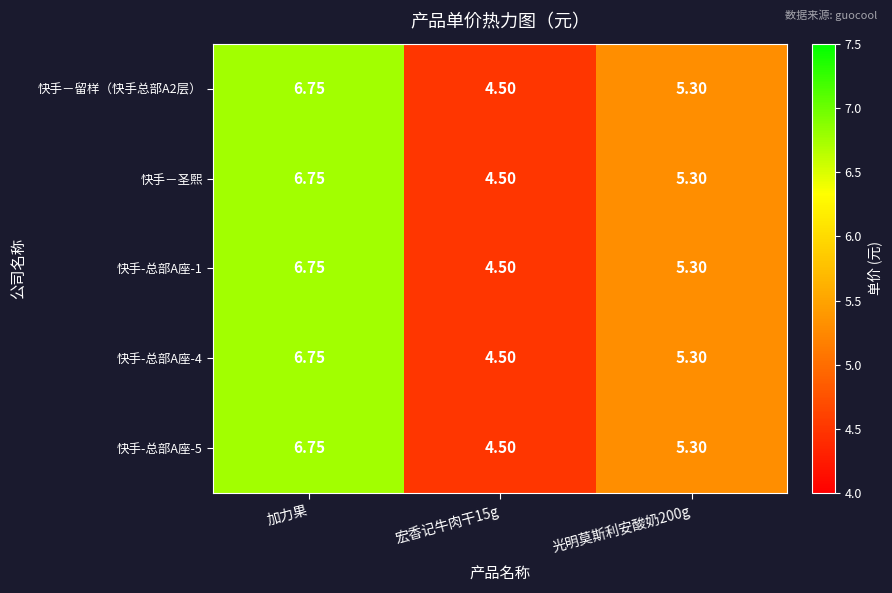

How many series are shown in this chart?

5